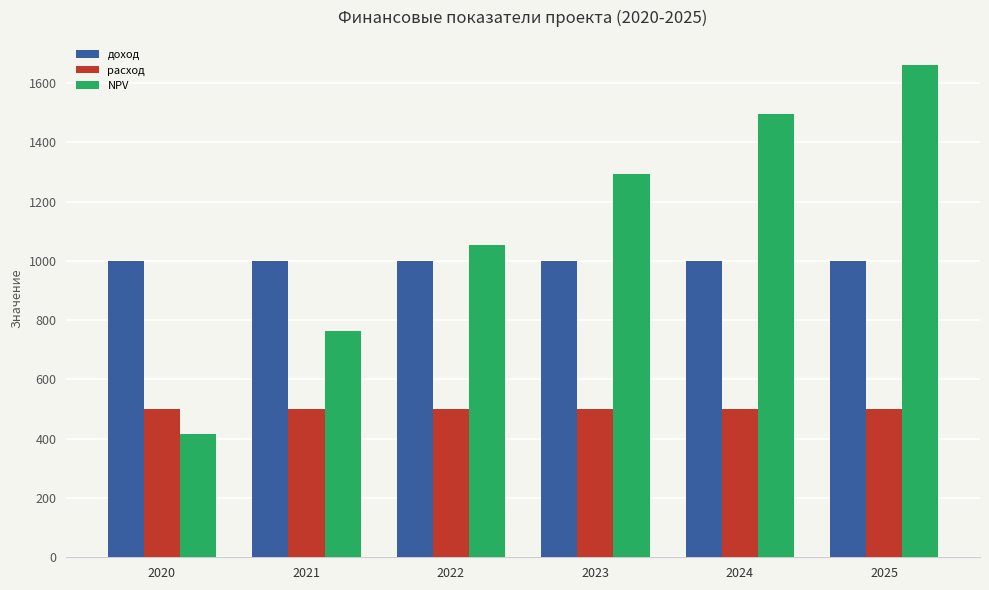

The доход series shows 1000.0 at 2022. True or false?

True